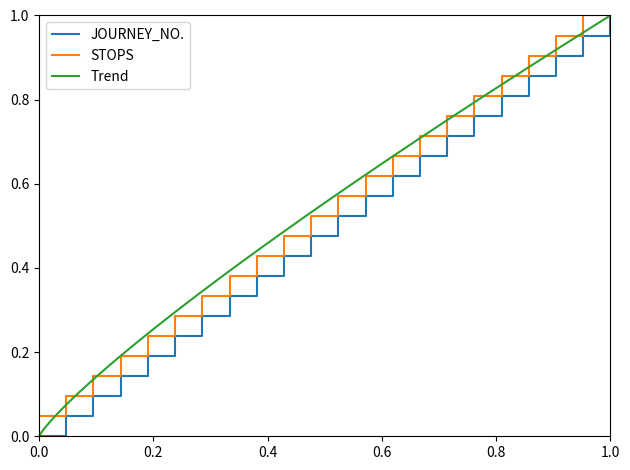

True or false: STOPS and JOURNEY_NO. intersect in this chart.

False